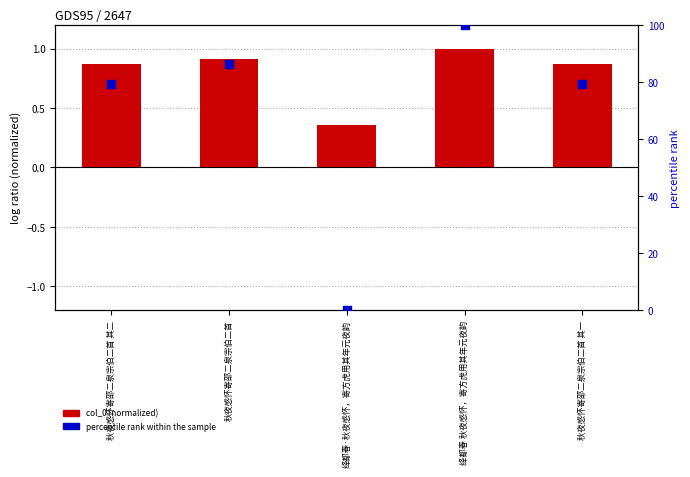

Which series contains the highest Y value?

percentile rank within the sample